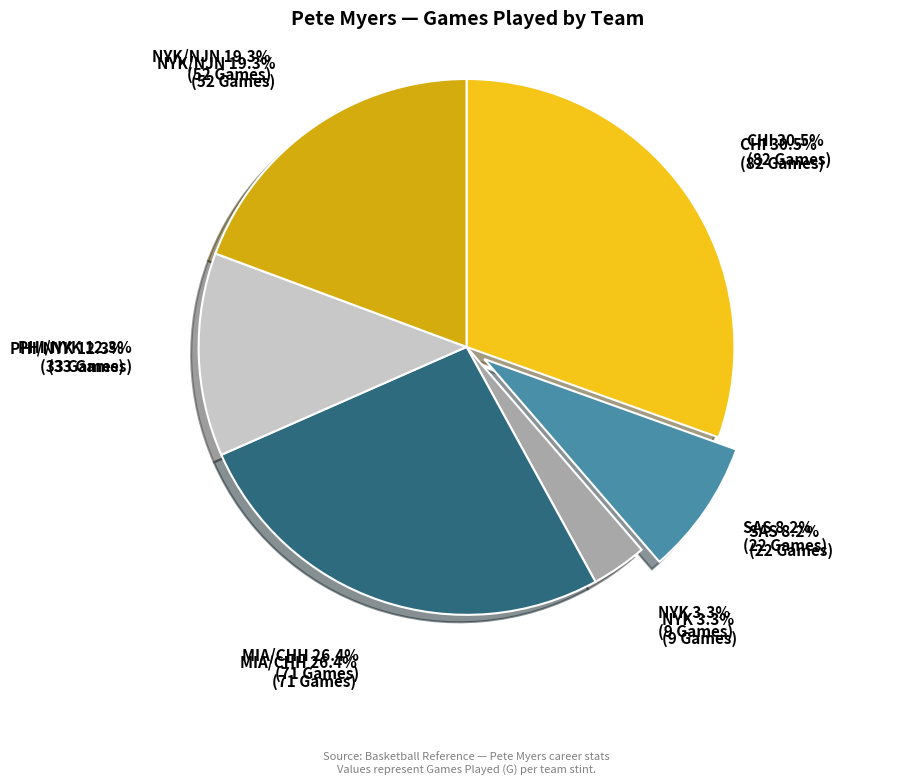

Is it true that CHI is 30% of the pie?

True